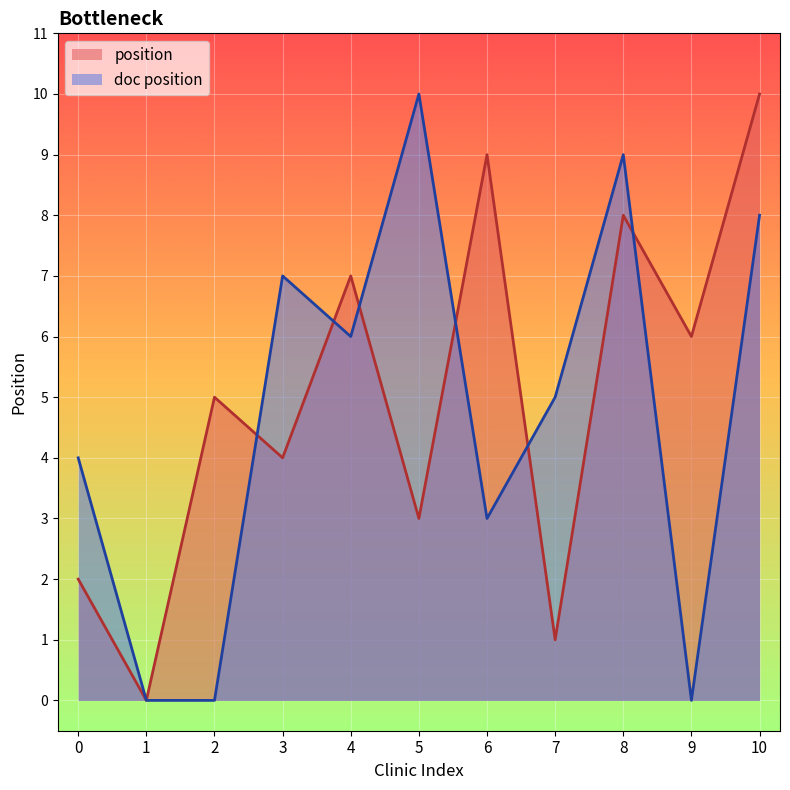

What is the greatest value displayed?

10